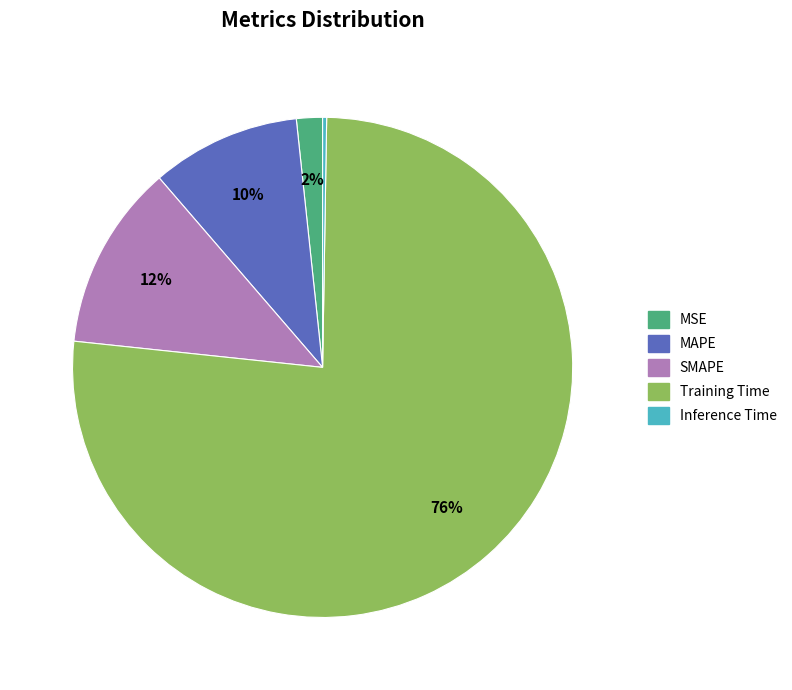

Which slice represents more than half of the pie?

Training Time